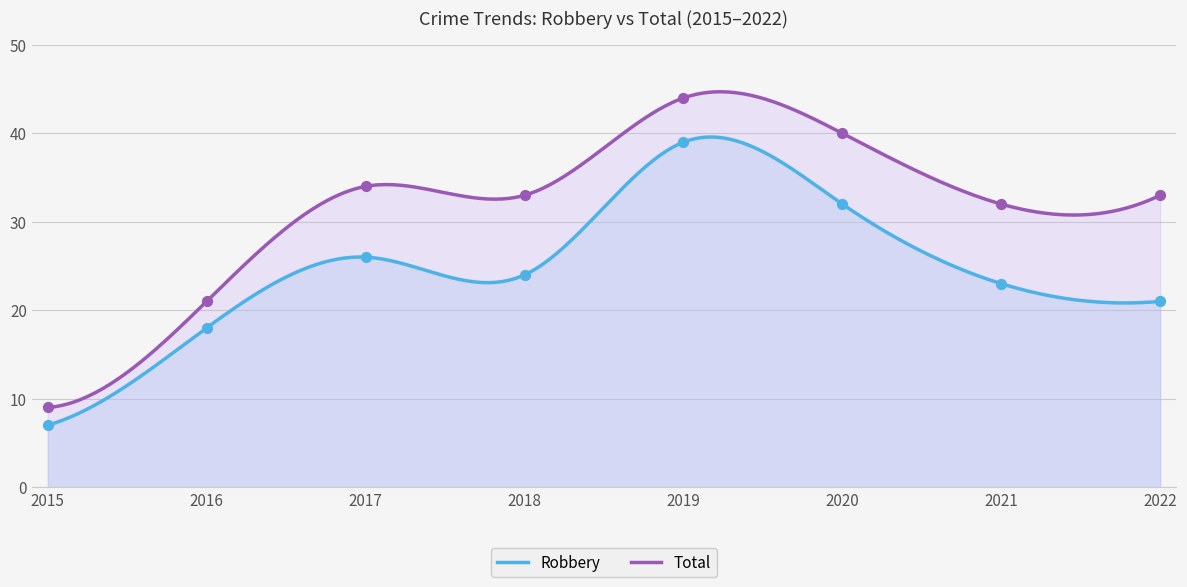

What is the total value across all series at 2021?

55